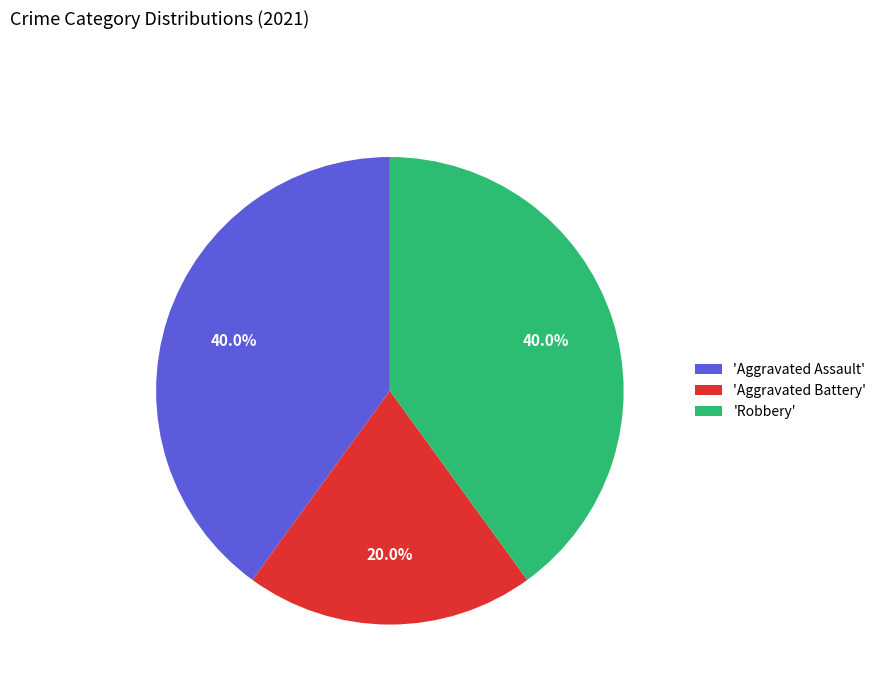

What is the ratio of the value at 'Robbery' to the value at 'Aggravated Assault'?

1.0